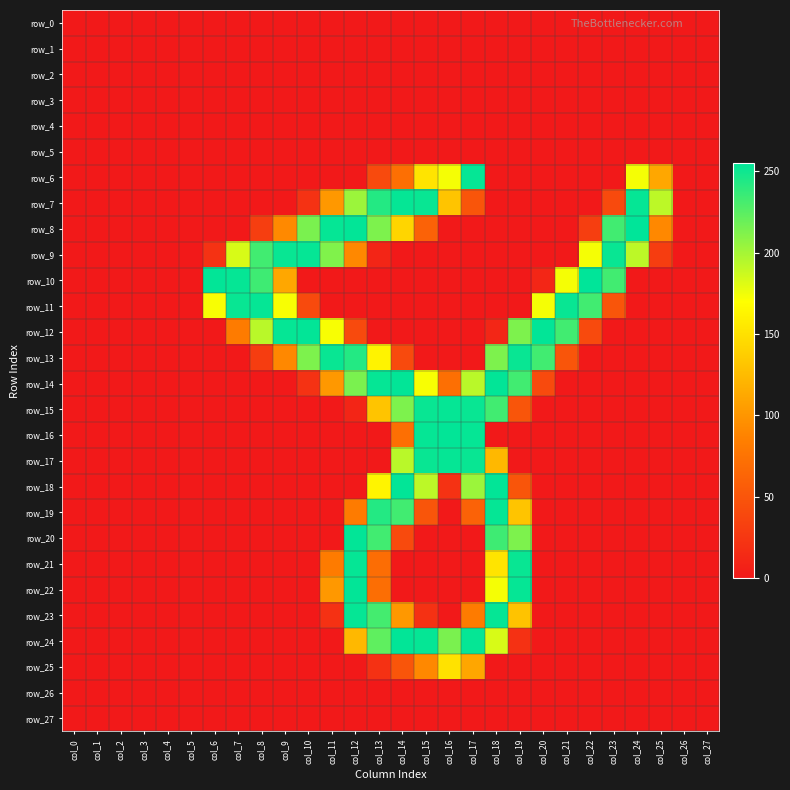

At how many categories does at least one series exceed 252?

17